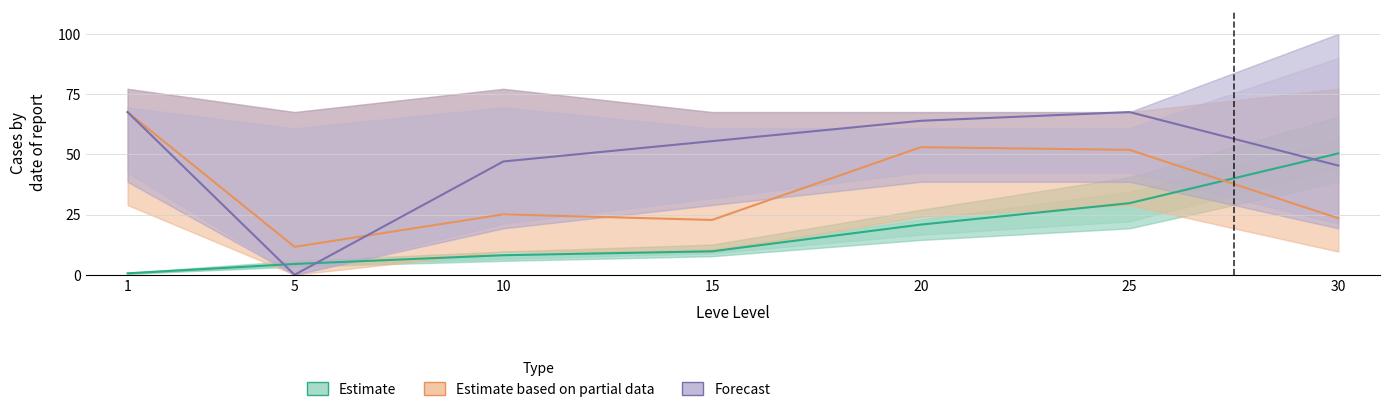

What is the sum of the Forecast values at 25 and 10?

114.6